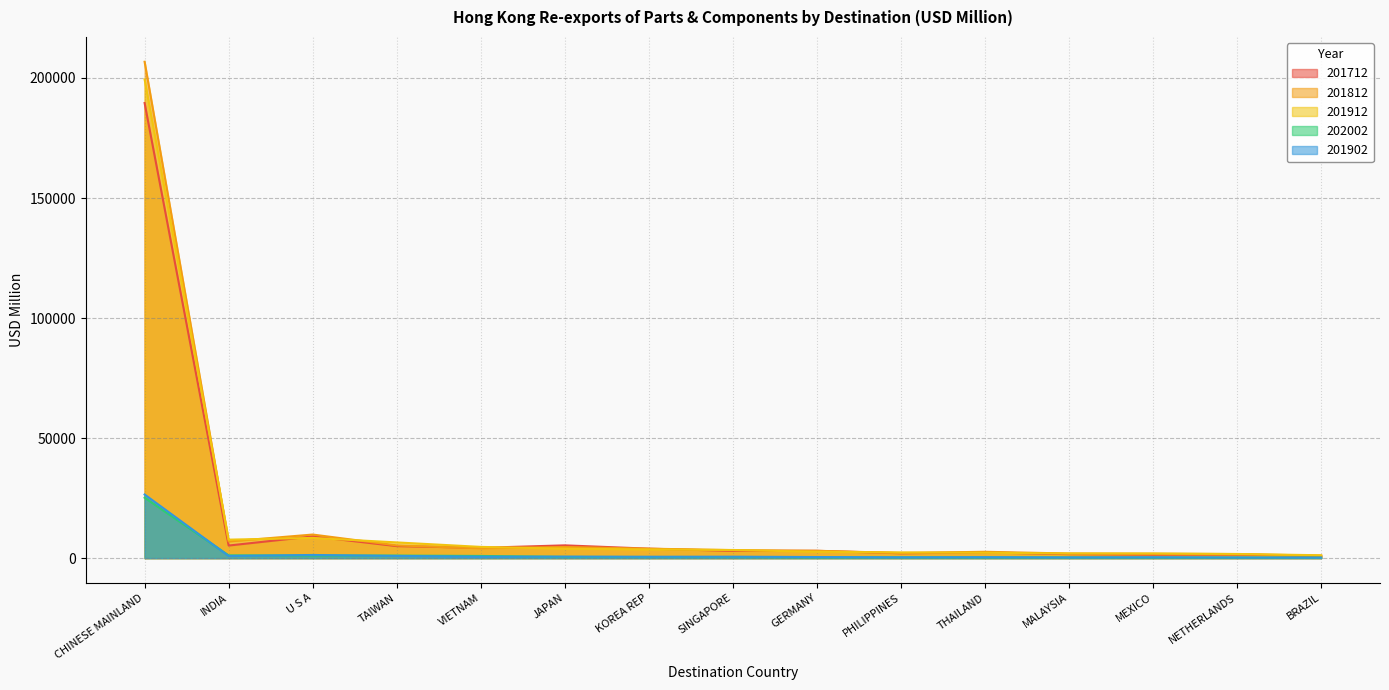

Which category has the highest value in the 201912 series?

CHINESE MAINLAND